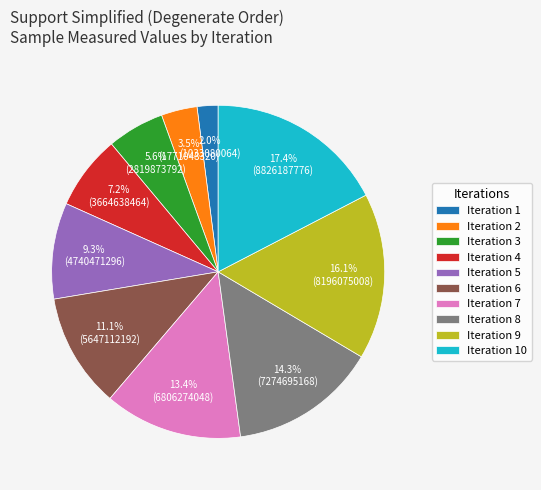

Is there any slice that represents more than half of the pie?

No